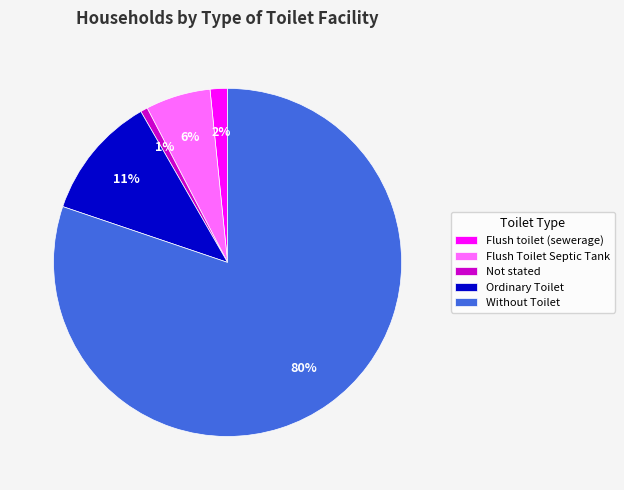

Do Ordinary Toilet and Flush toilet (sewerage) together represent more than half of the pie?

No